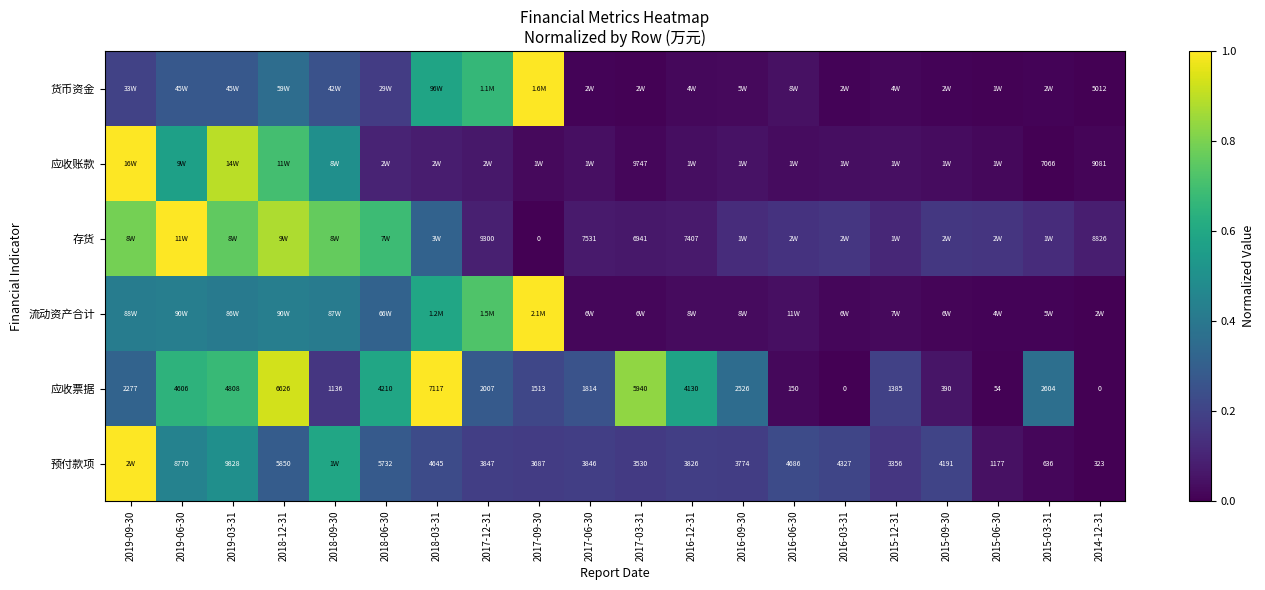

At which label is 存货 closest to 0?

2017-09-30